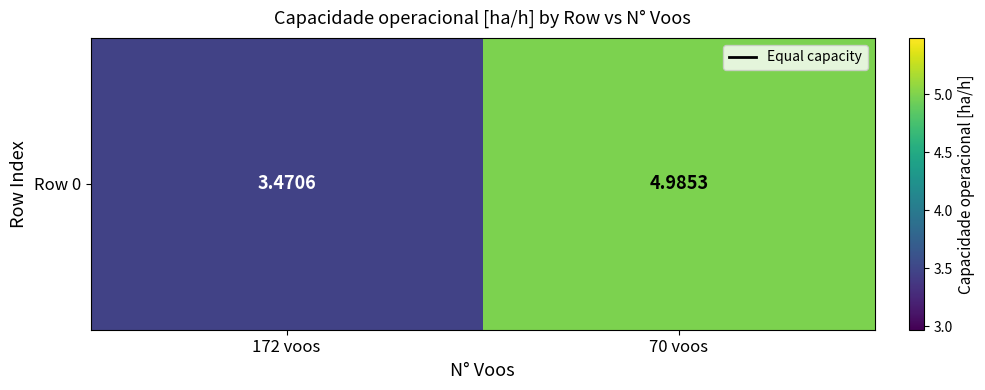

Where does the data first go above 4?

70 voos